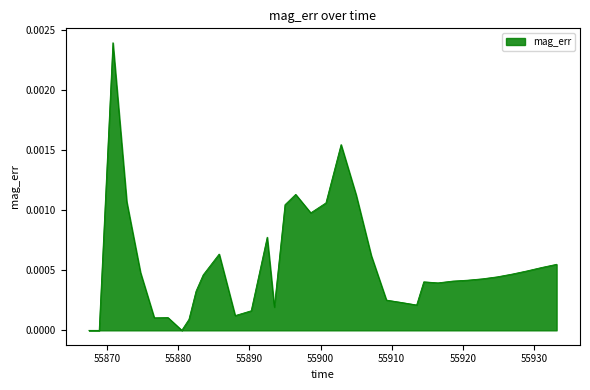

Is this an area chart (filled region under the line)?

Yes